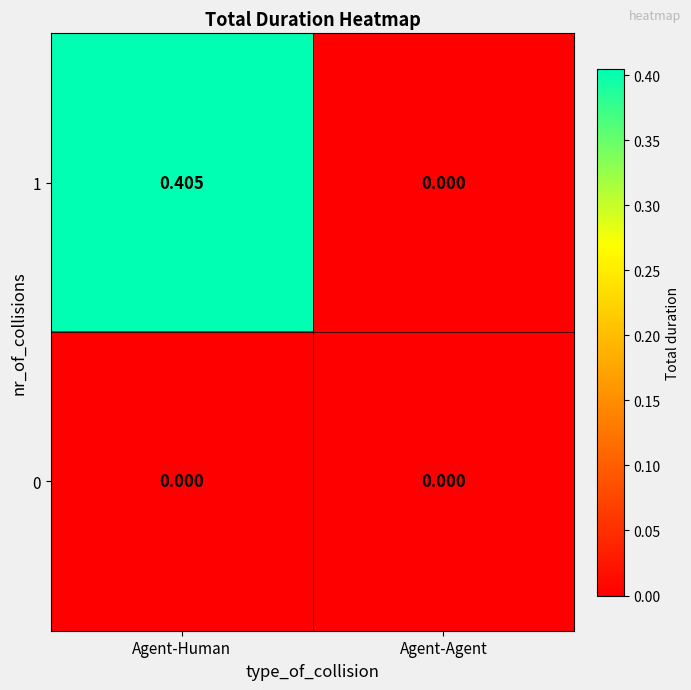

At which category is the sum across all series the highest?

Agent-Human